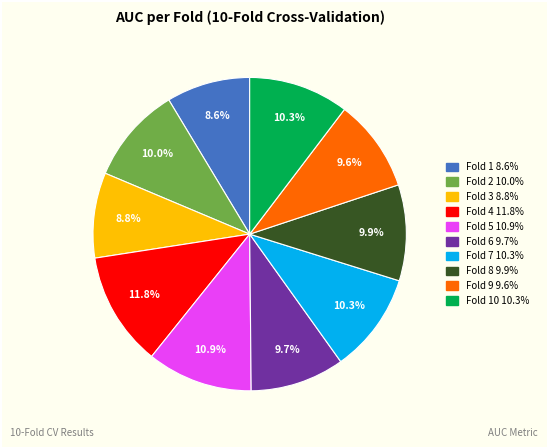

How many slices are in this pie chart?

10